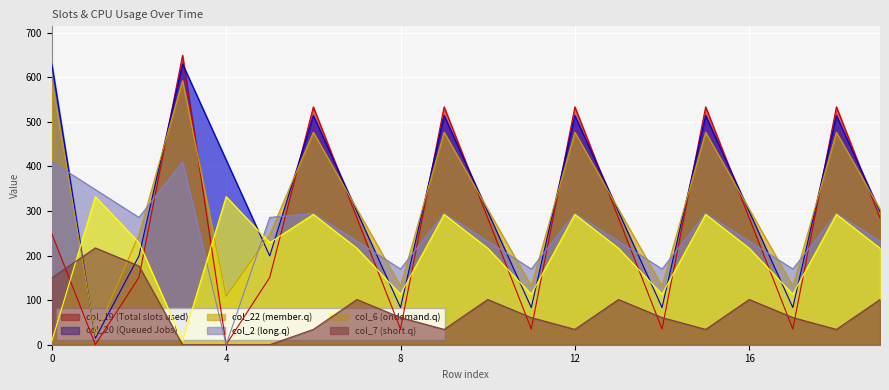

How many data points in col_20 are above 298?

13